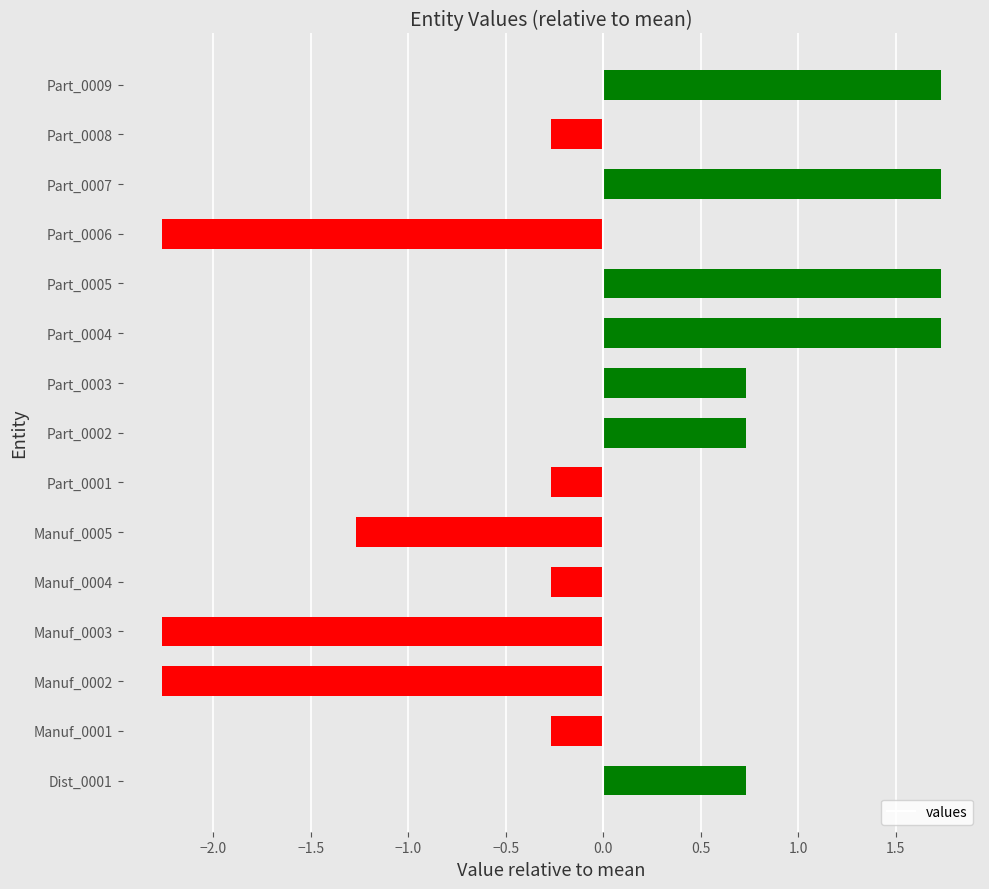

The value at Manuf_0005 is -1.3. True or false?

True